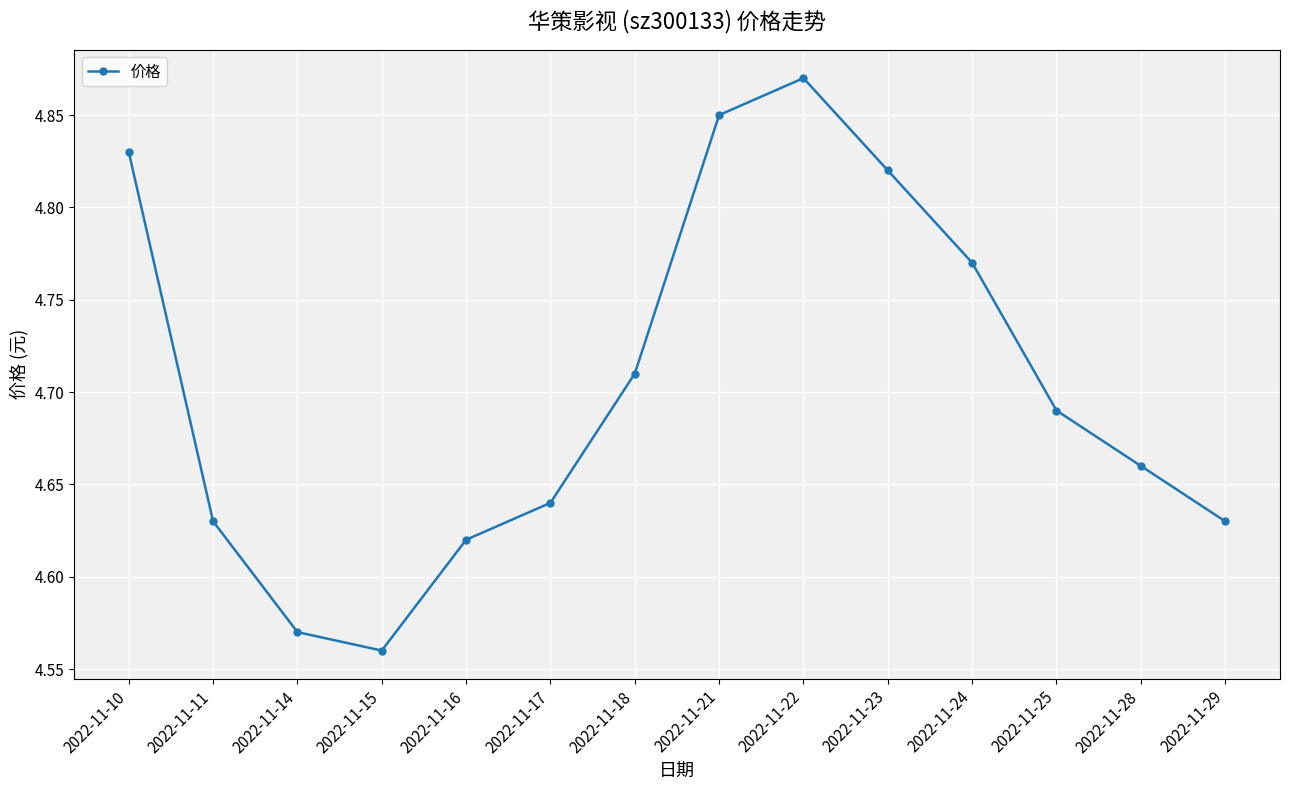

Which label corresponds to the largest value in the chart?

2022-11-22